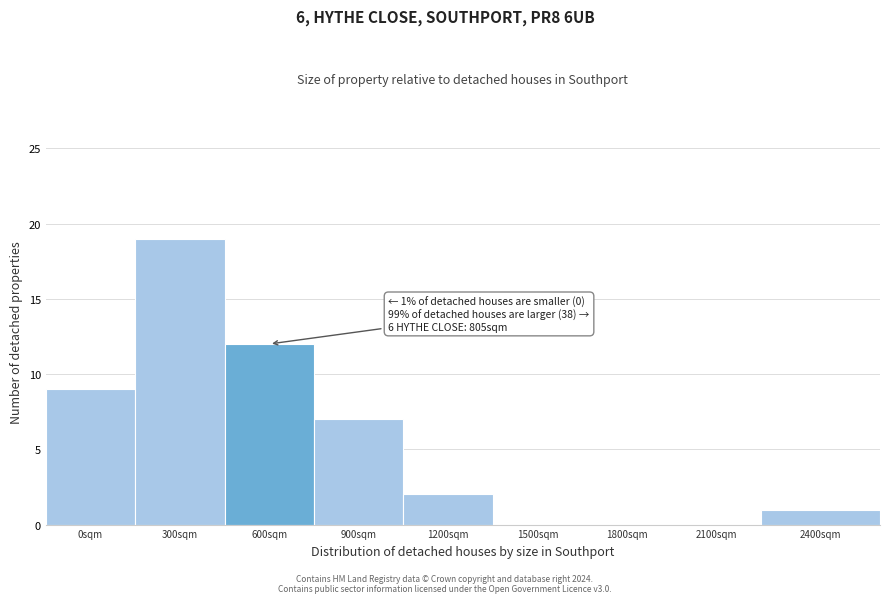

Reading right to left, list all the values displayed in this chart.

2400sqm=1	2100sqm=0	1800sqm=0	1500sqm=0	1200sqm=2	900sqm=7	600sqm=12	300sqm=19	0sqm=9